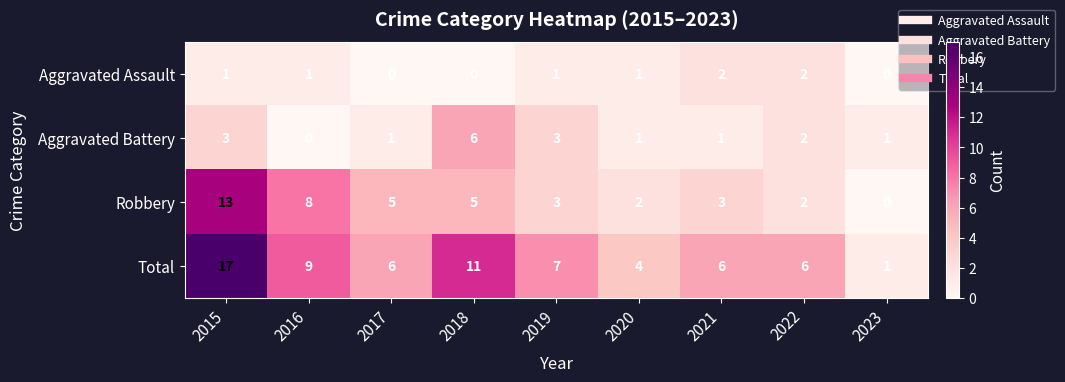

Is it true that Total equals 11 at 2018?

True